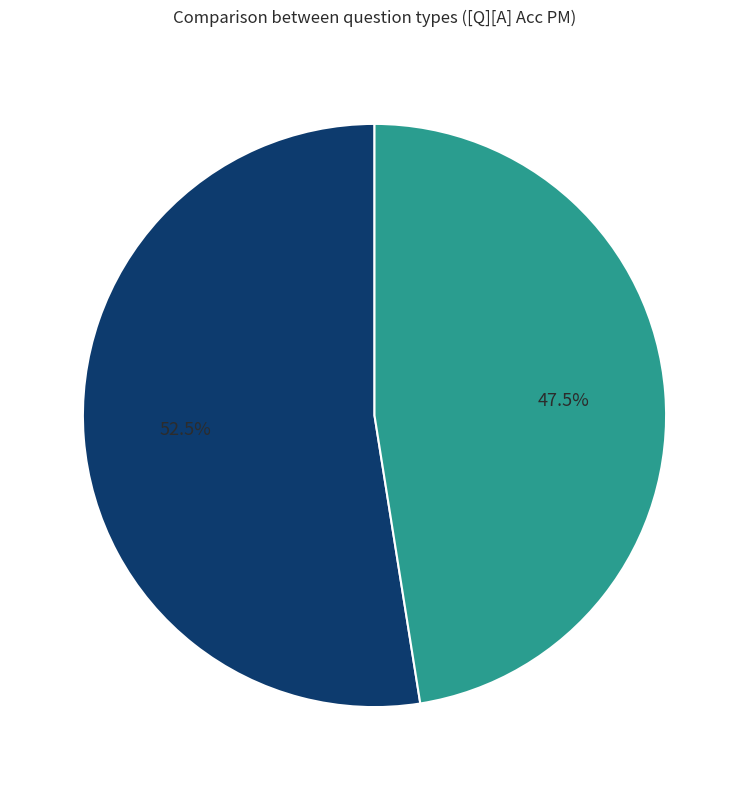

Is the sum of multi_hop_specificity and single_hop_specificity greater than half?

Yes